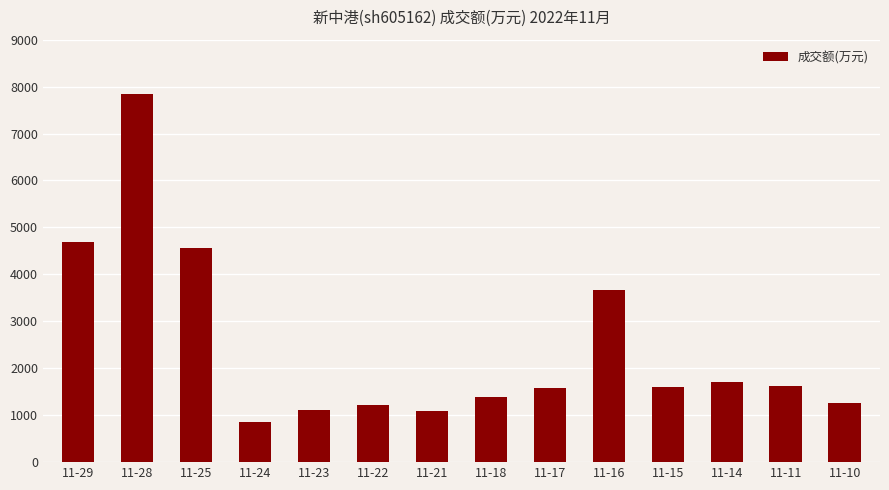

What is the difference between the maximum and second lowest values?

6763